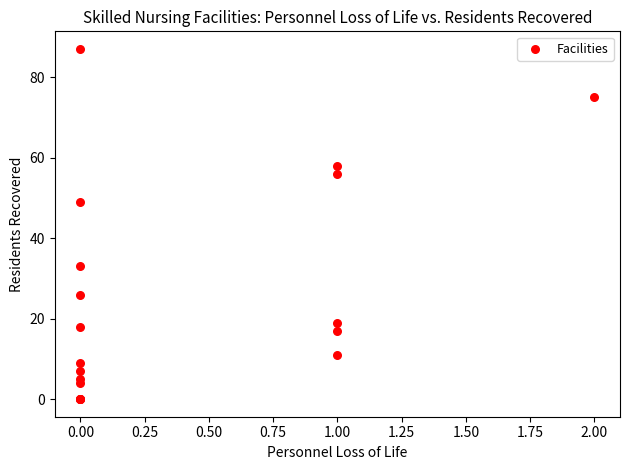

What Y value in the scatter plot is closest to 43?

49